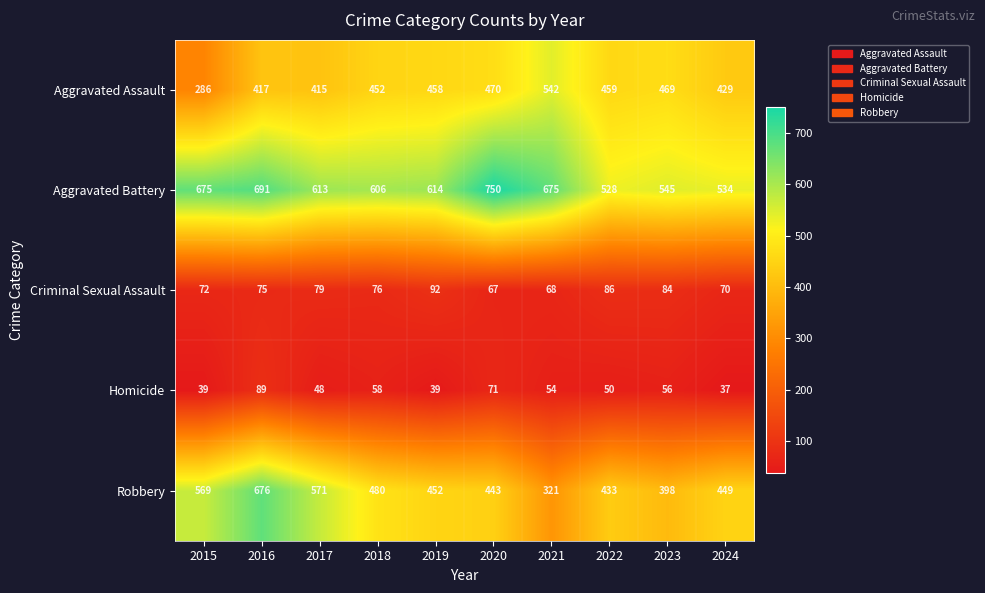

Between 2015 and 2024, which series saw the biggest shift?

Aggravated Assault